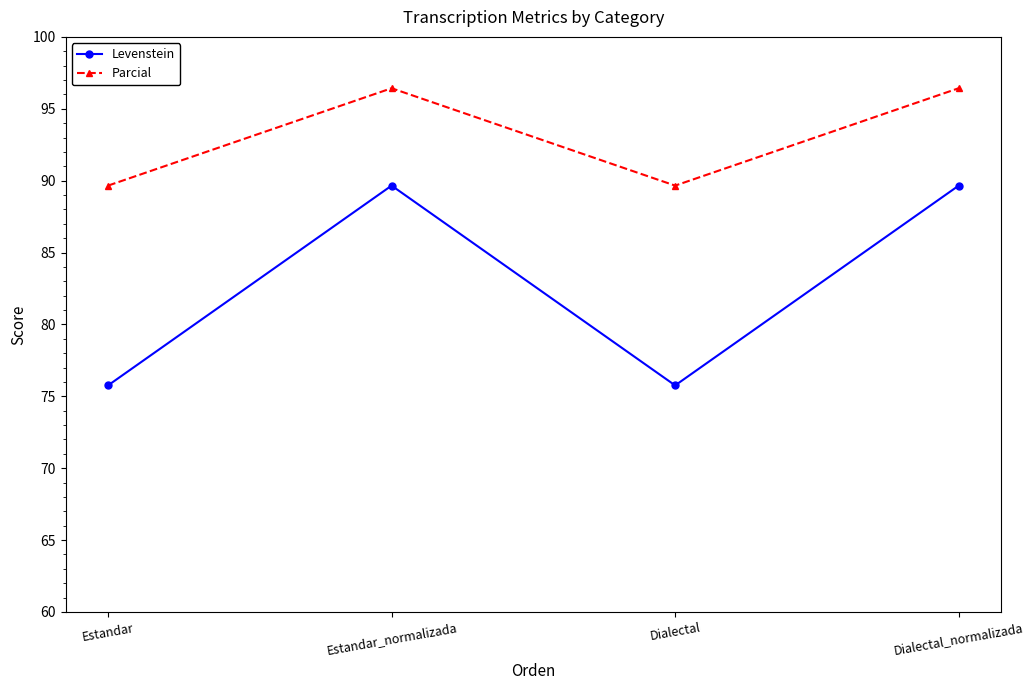

What position from the left is Estandar?

1